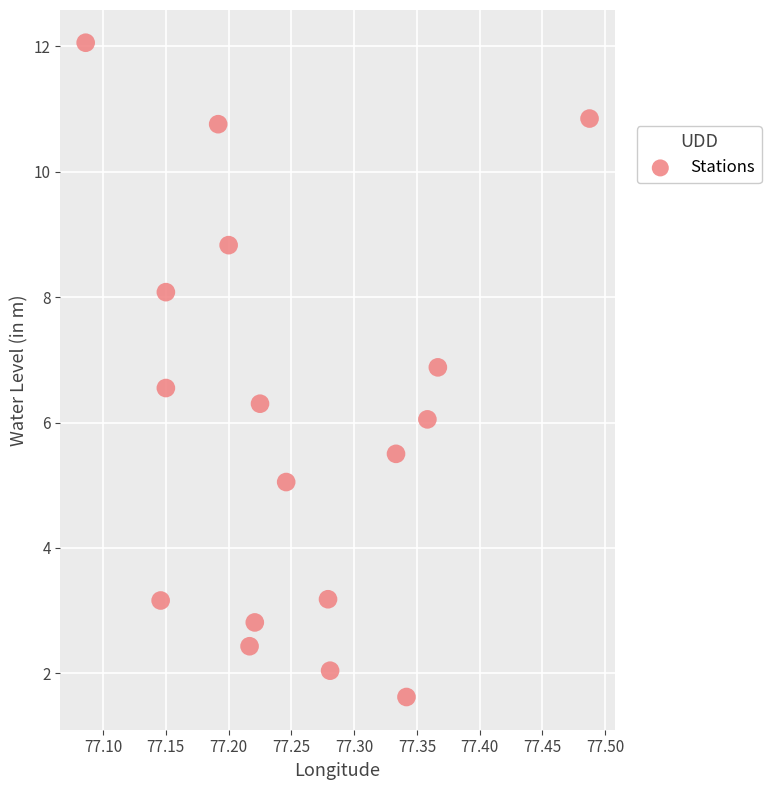

What is the range of Y values (max minus min)?

10.4